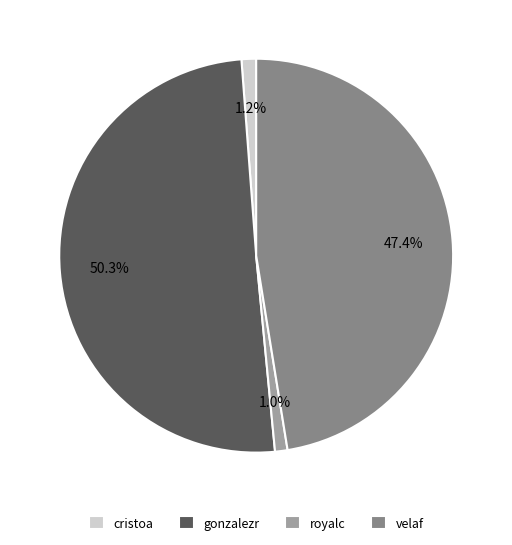

Is it true that cristoa is 8% of the pie?

False